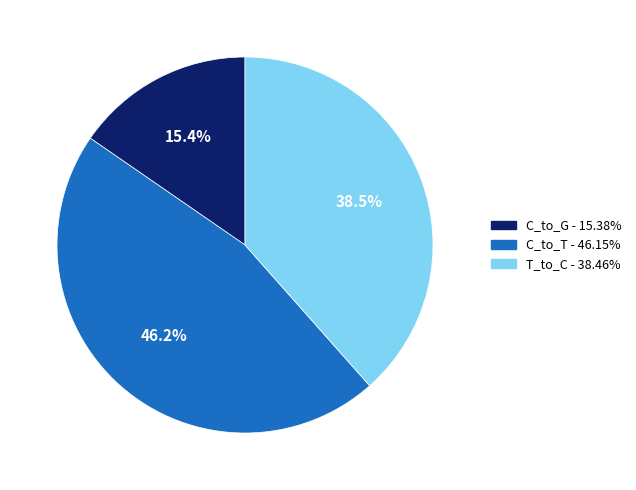

To the nearest percent, what is the difference between the largest and smallest slice percentages?

31%